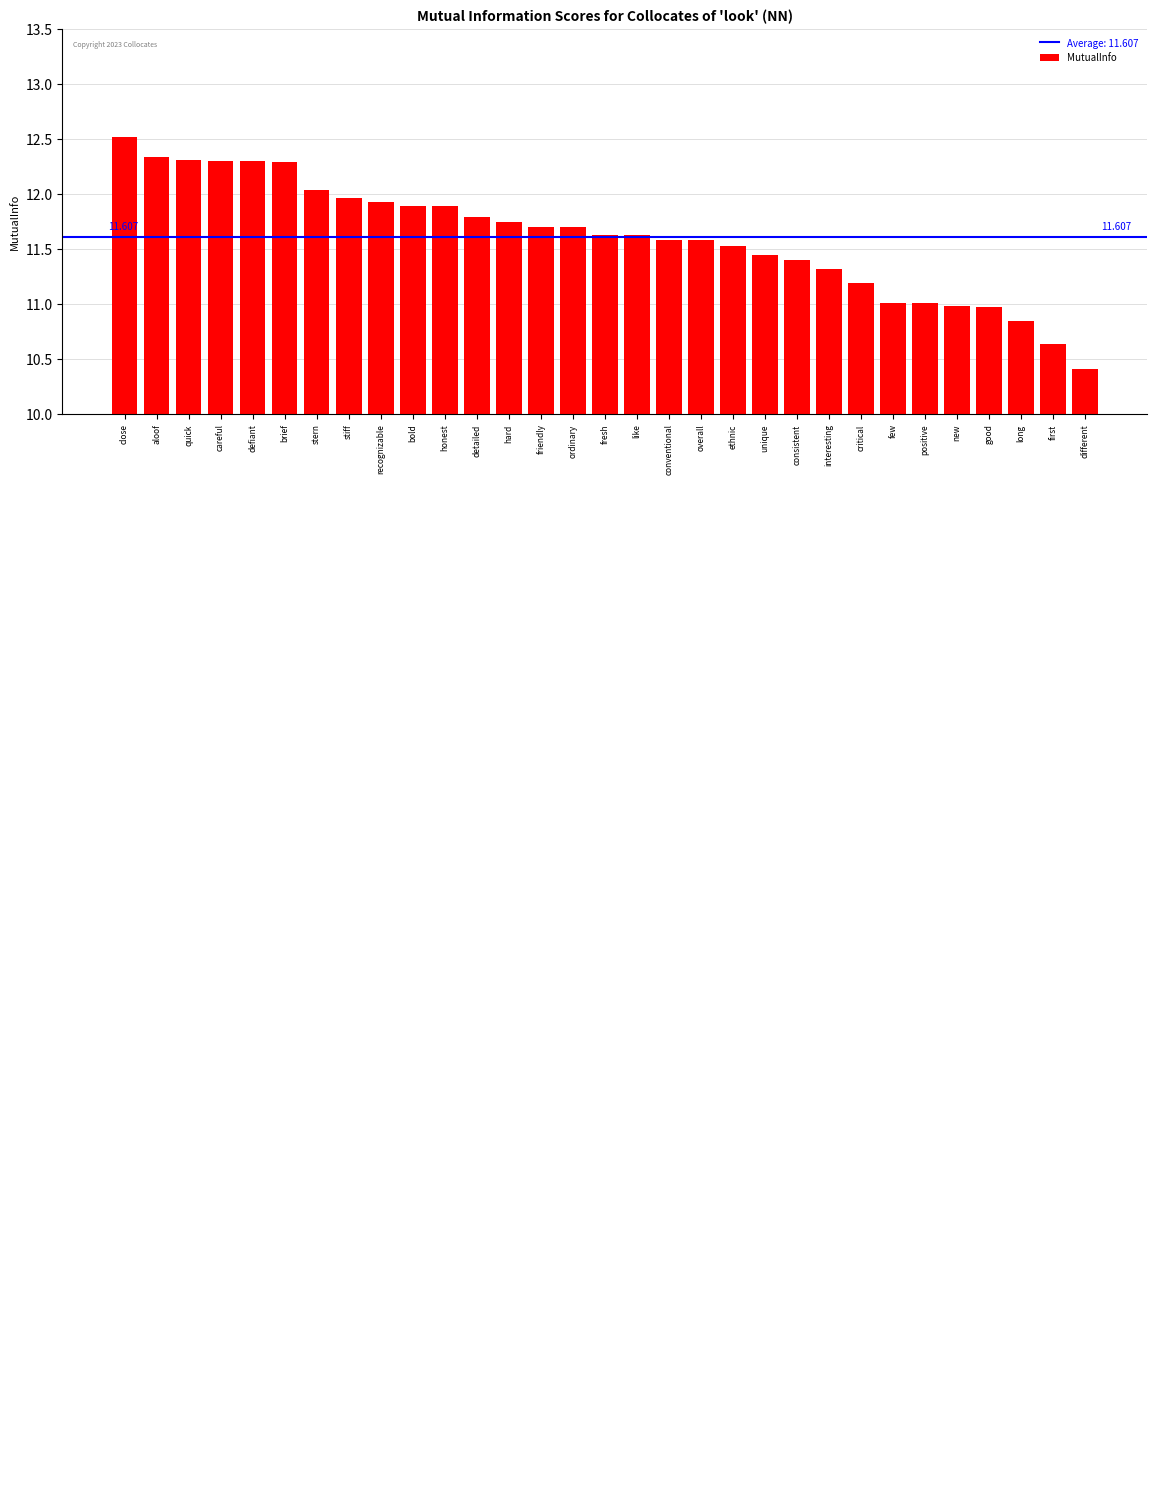

How many categories are shown in the chart?

31